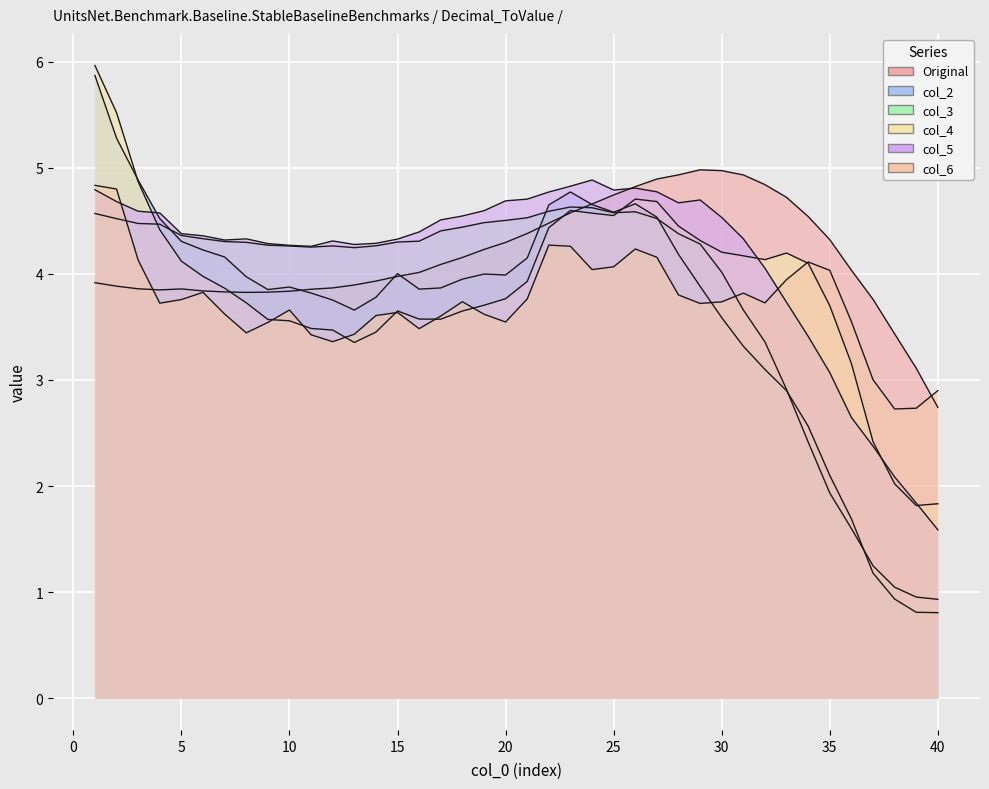

Which category has the lowest value across all series?

40